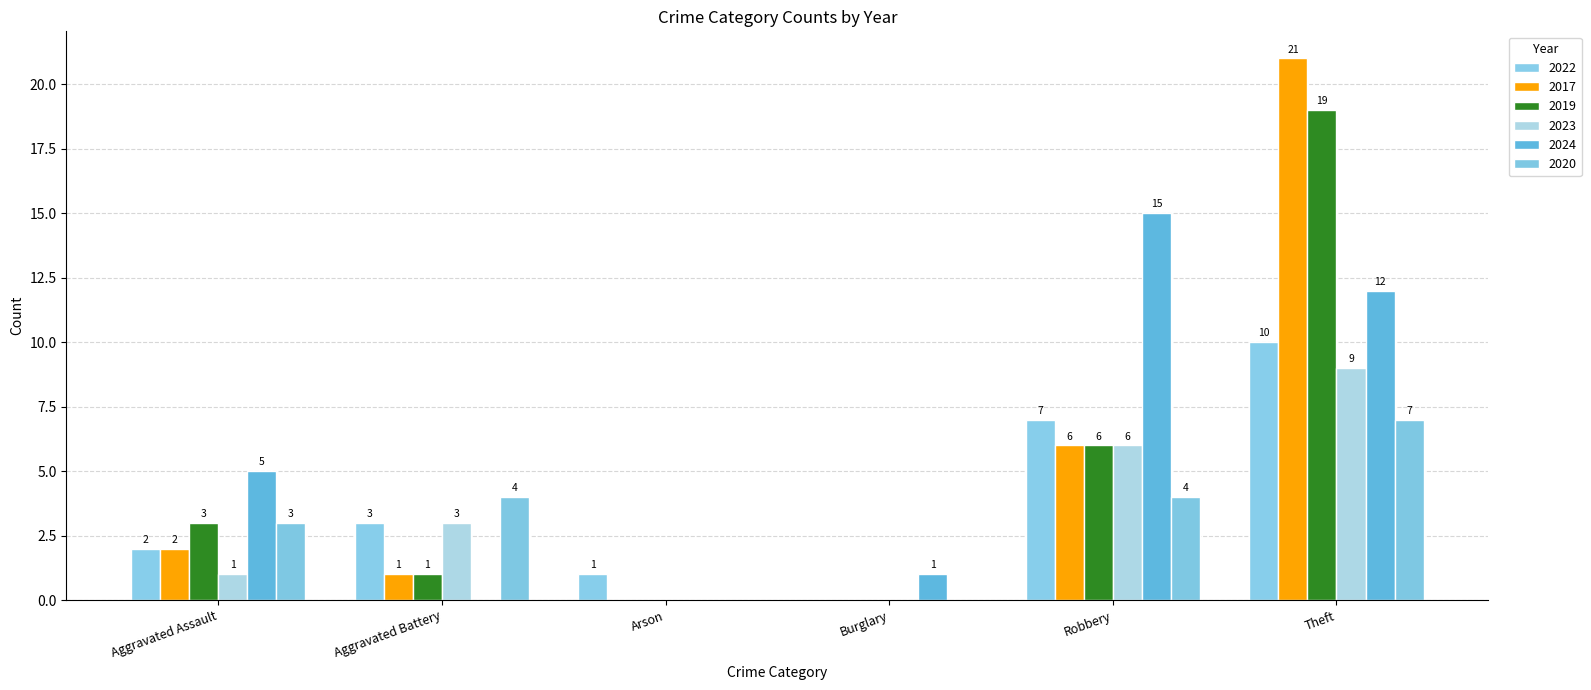

The value of 2024 at Theft is 8. True or false?

False